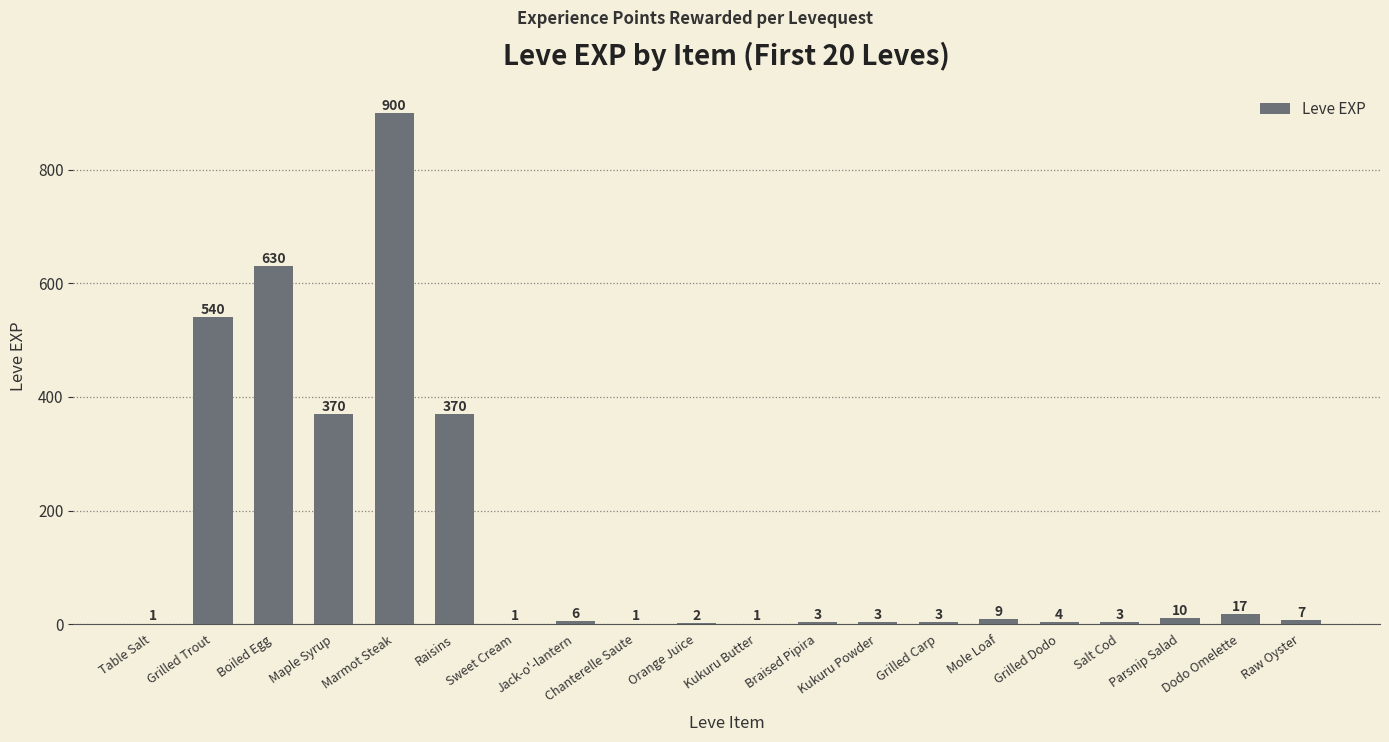

True or false: the data shows 630 at Boiled Egg.

True